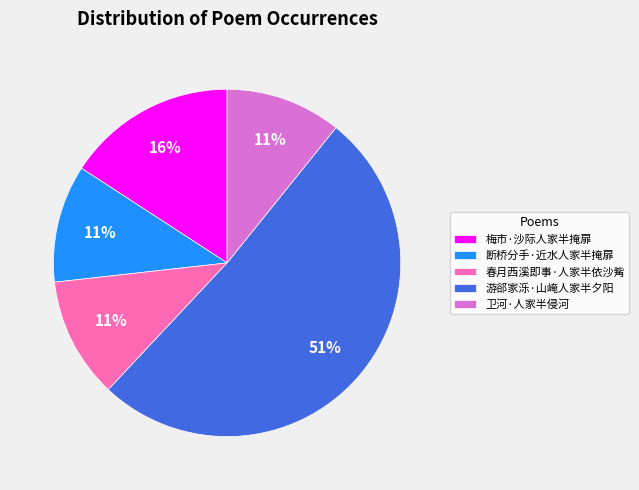

Which category accounts for the majority?

游郤家泺·山崦人家半夕阳